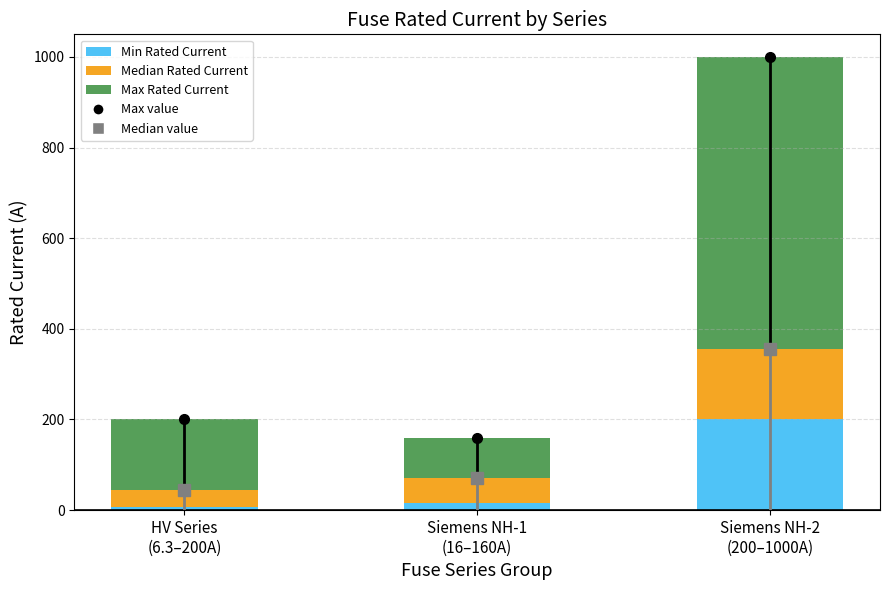

List the labels in order of Min Rated Current value, smallest first.

HV Series
(6.3–200A), Siemens NH-1
(16–160A), Siemens NH-2
(200–1000A)